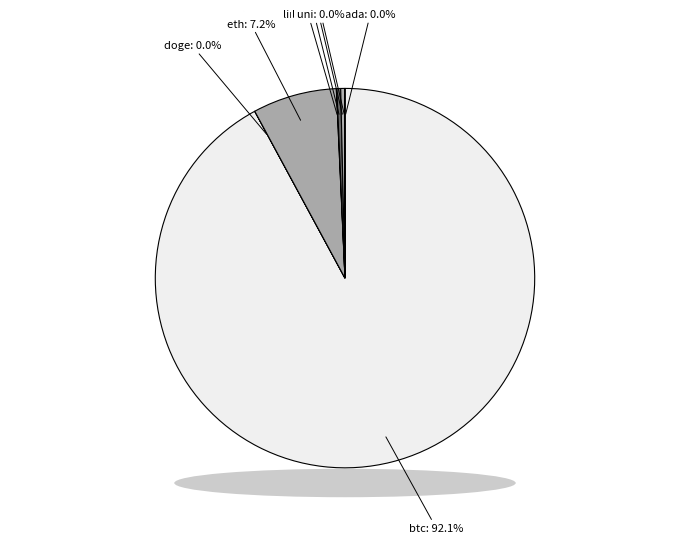

To the nearest percent, what is the difference between the largest and smallest slice percentages?

92%